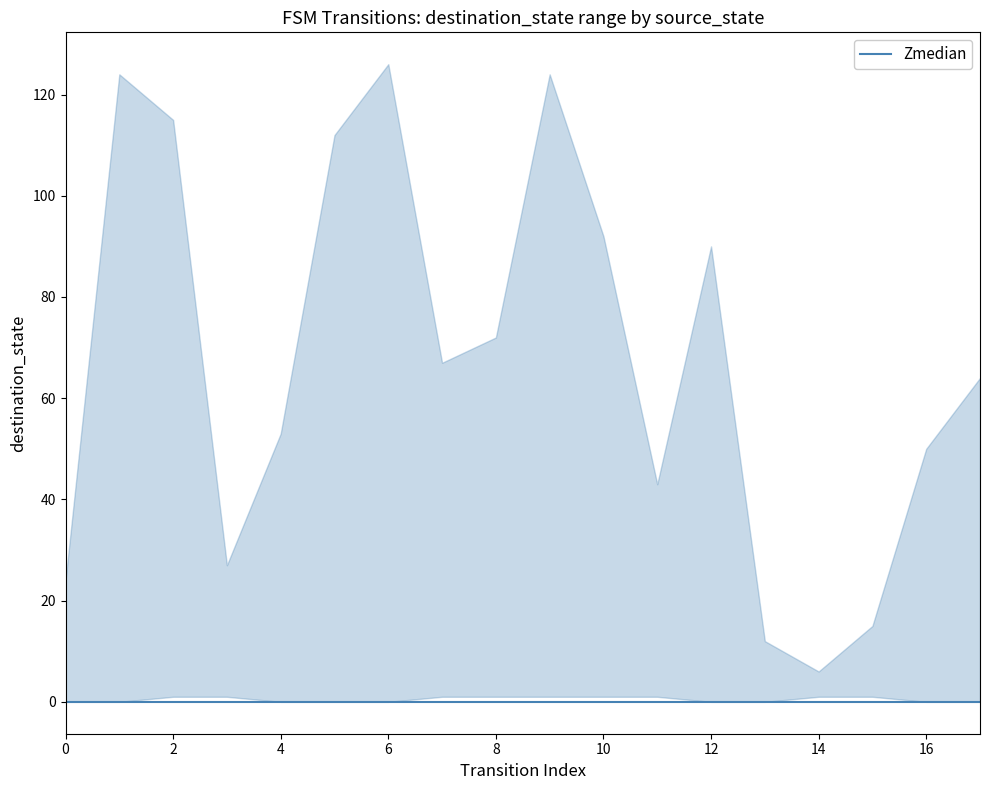

True or false: median has more than 1 points higher than both neighbors.

False